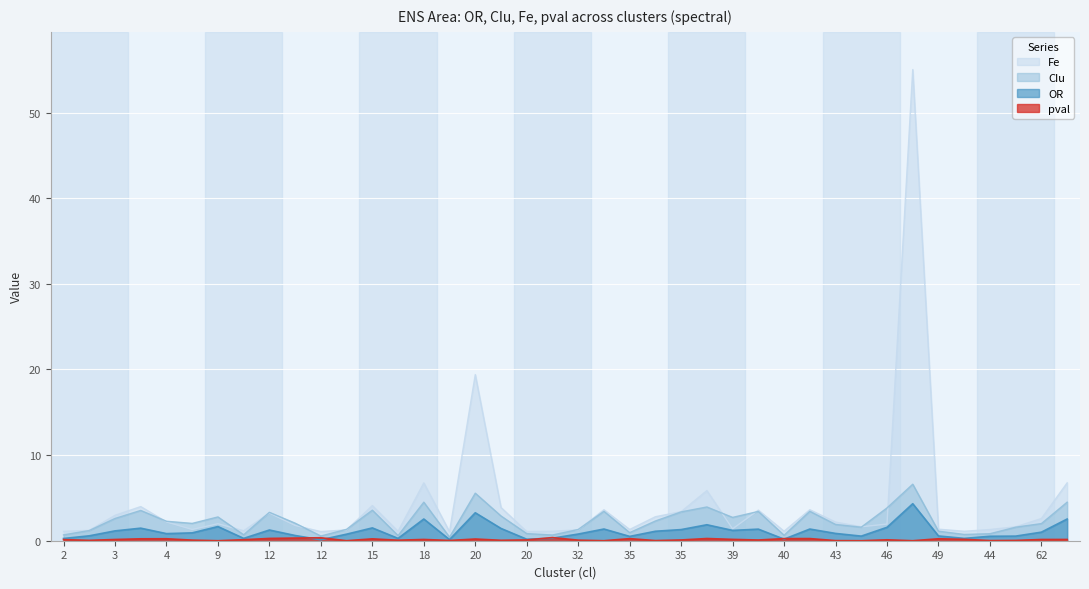

Which series has the largest range (max minus min)?

Fe